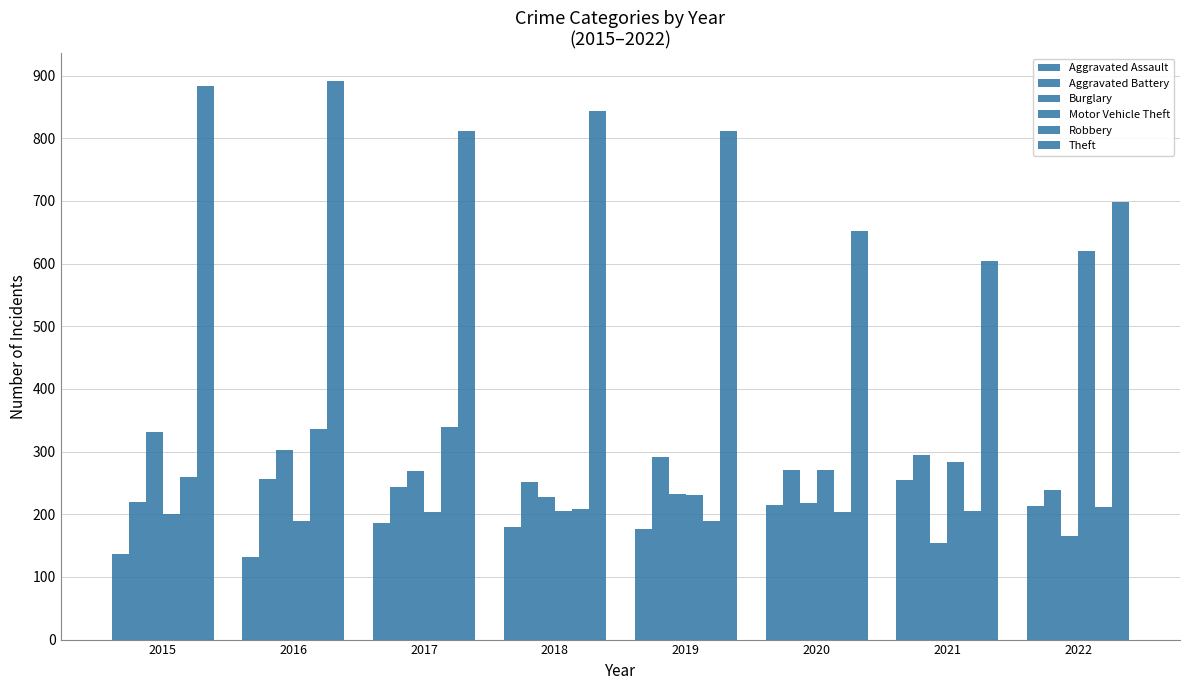

Does the chart contain stacked bars?

No